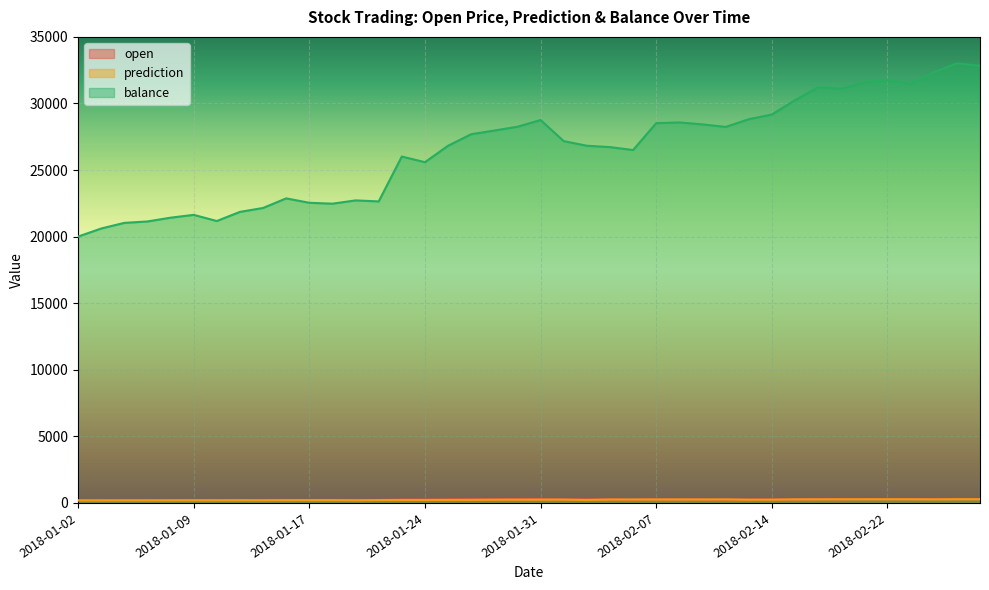

How many lines are shown in the chart?

3